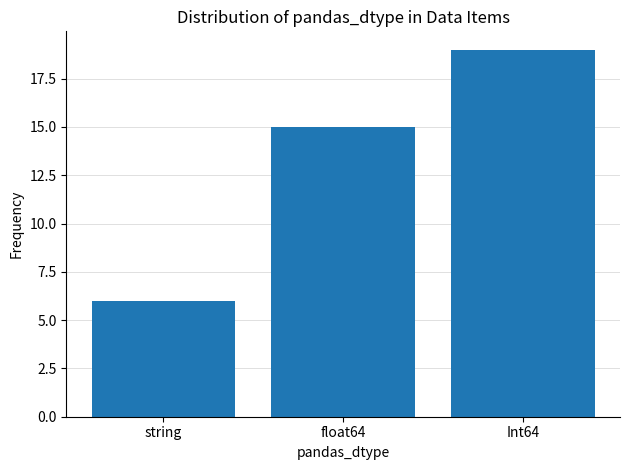

What is the ratio of the value at string to the value at float64?

0.4